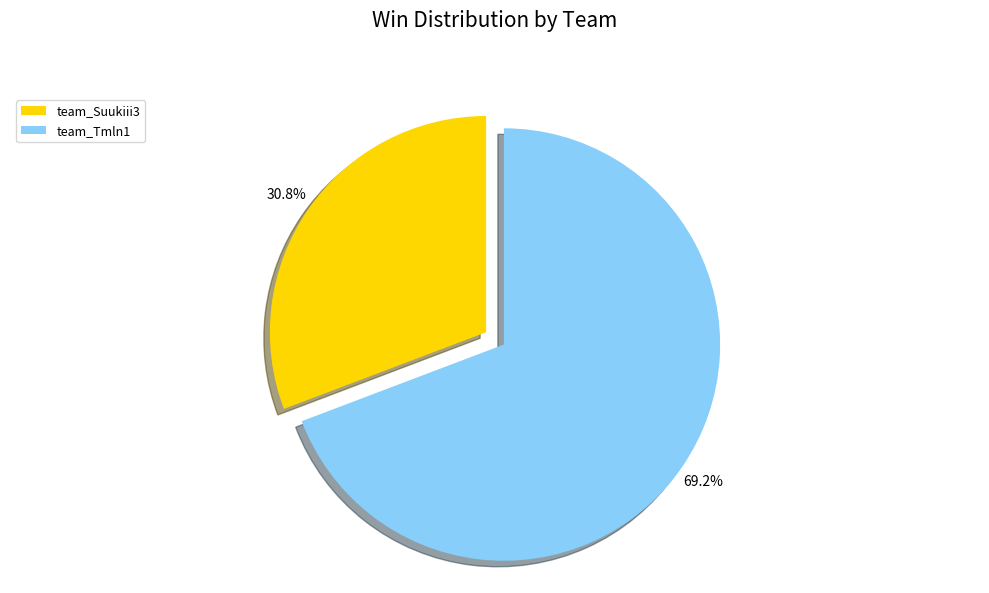

Is there a majority slice in this chart?

Yes